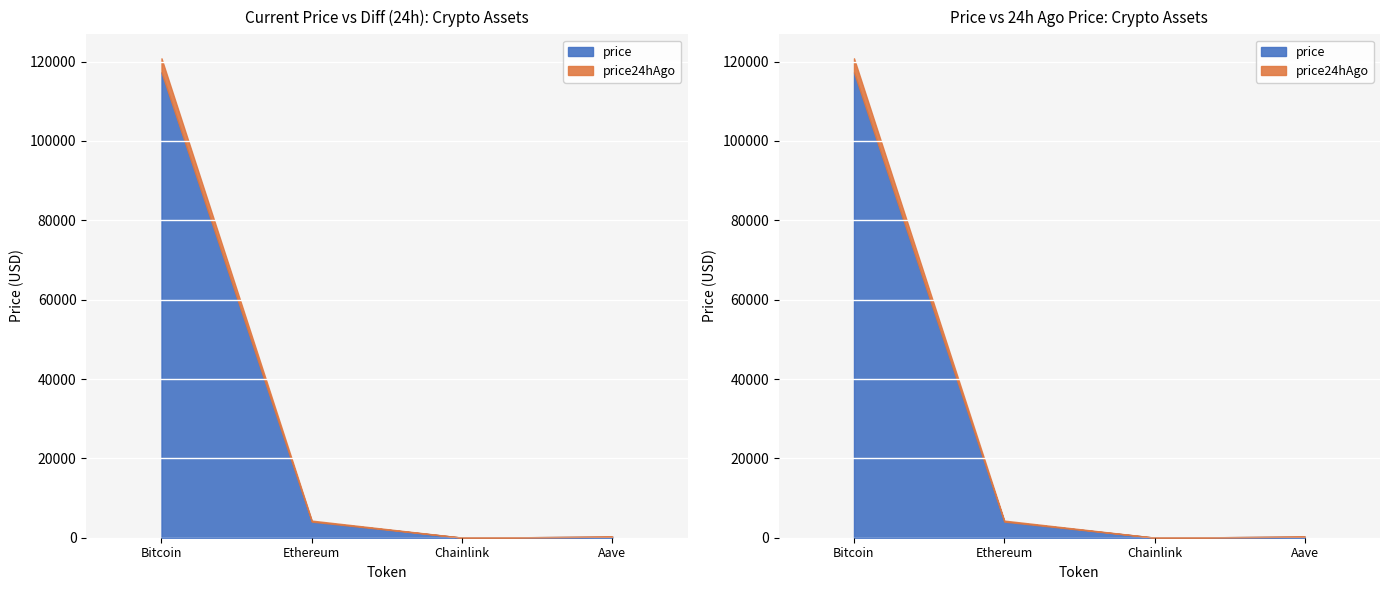

True or false: price24hAgo has a value of 30.4 at Chainlink.

False